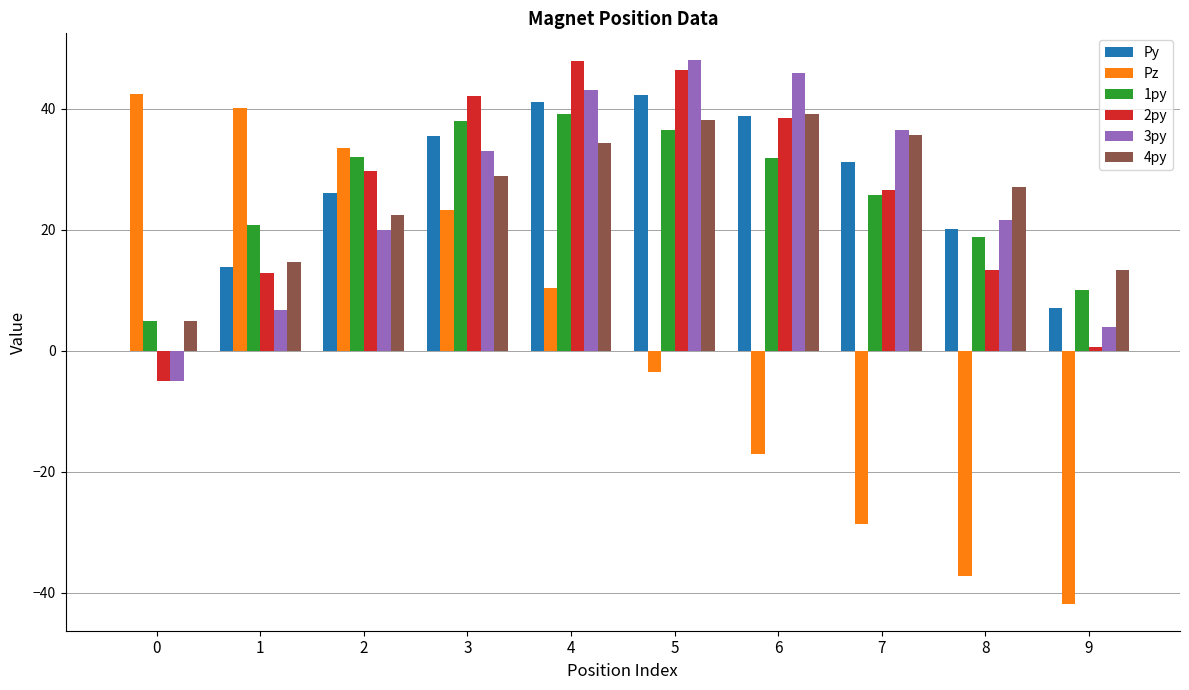

At which label is 2py closest to 21?

7